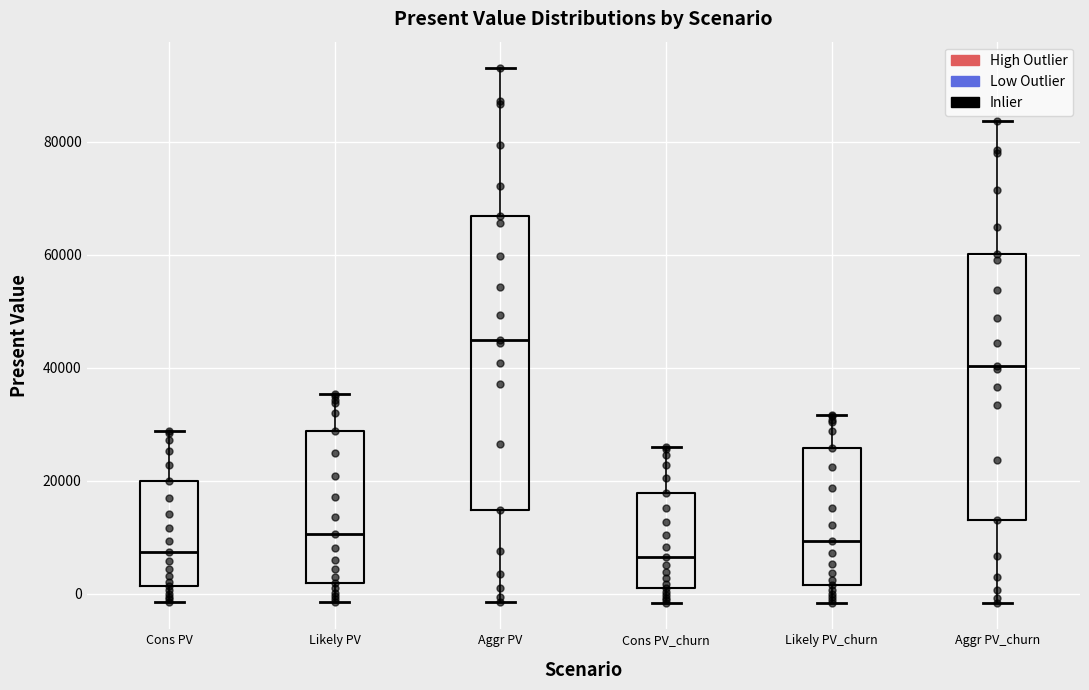

Where is the lower edge of the box for Aggr PV_churn on the y-axis? The values are not printed on the chart, so give them approximately, as read against the axis.

14000